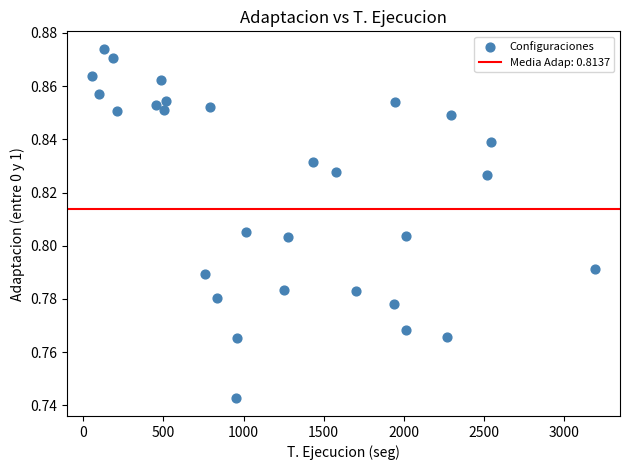

What is the range of X values (max minus min)?

3136.5